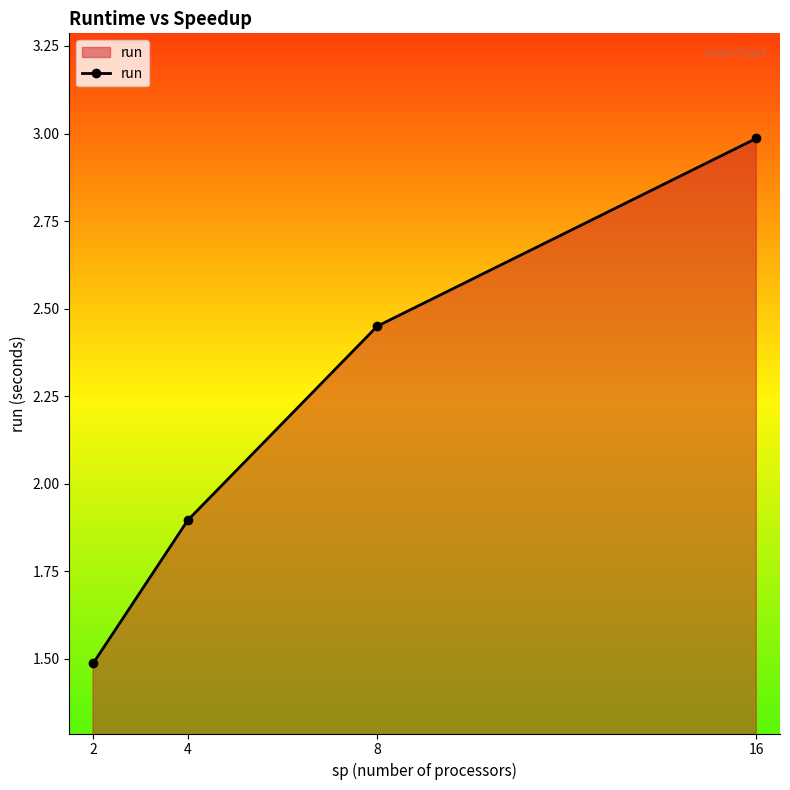

What is the smallest value displayed?

1.5